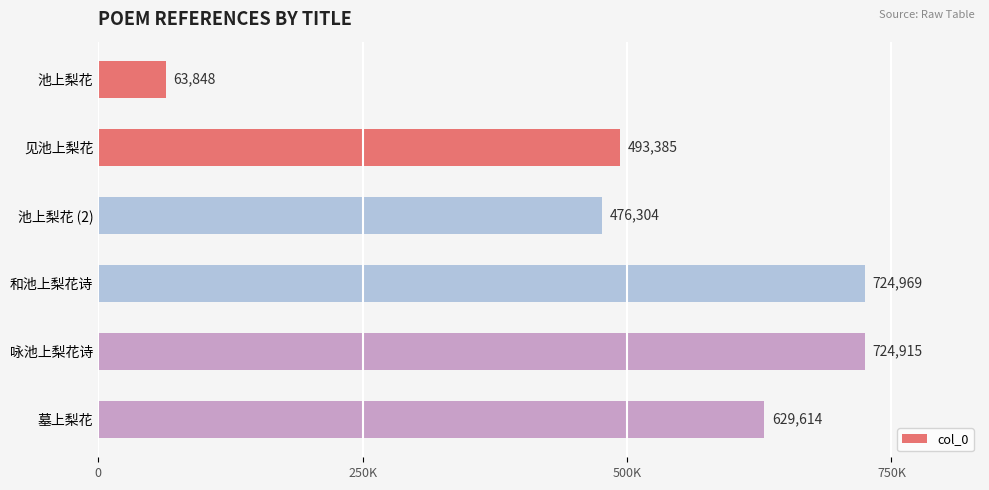

At which label is the value closest to 394408?

池上梨花 (2)